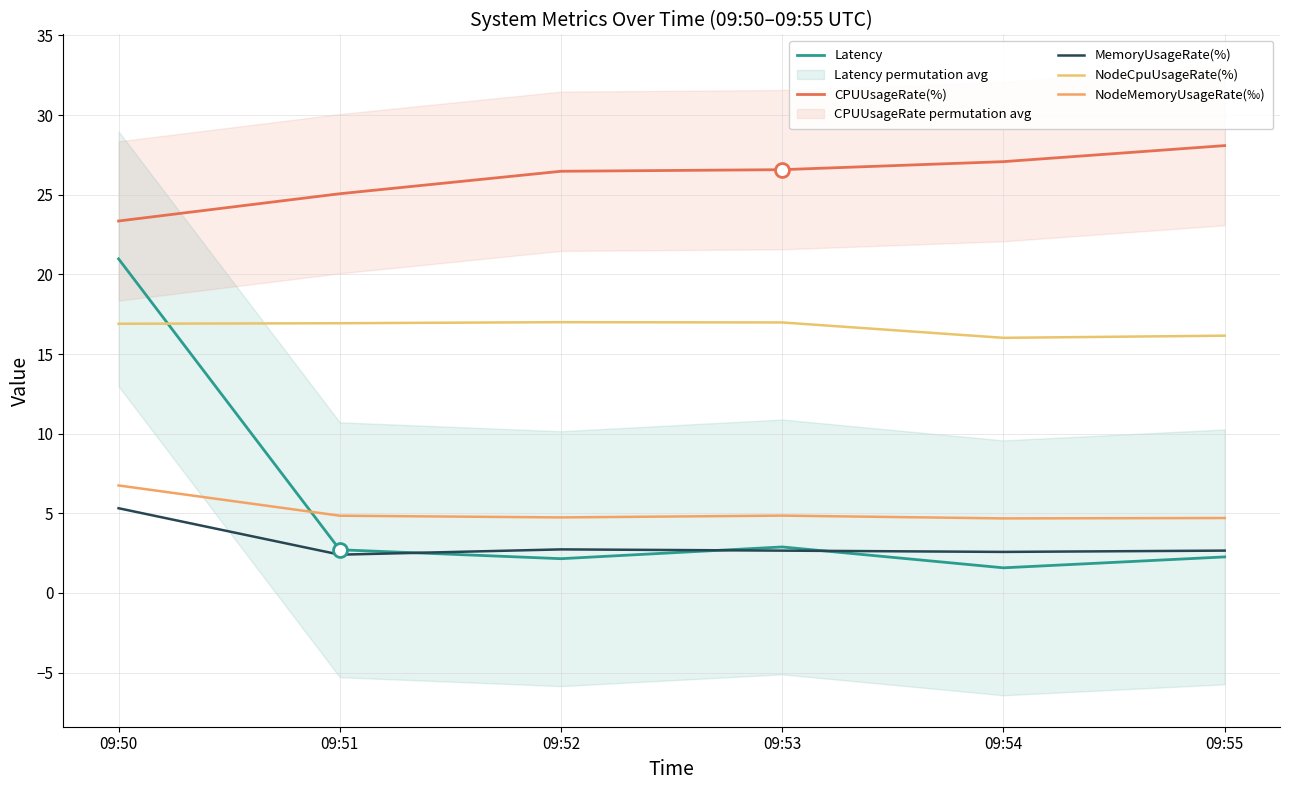

True or false: CPUUsageRate(%) and Latency cross at least once.

False